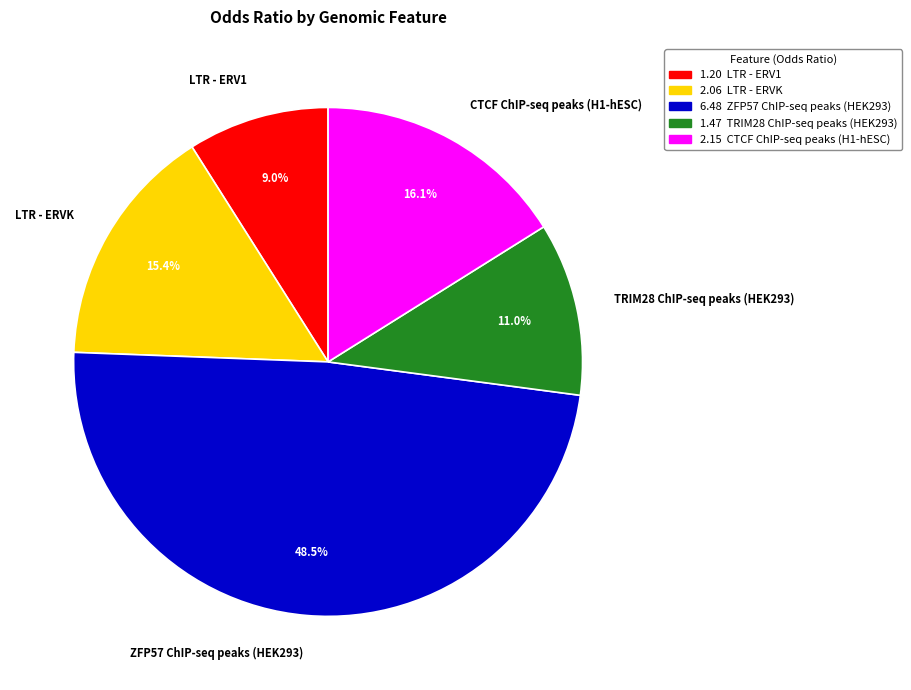

The ZFP57 ChIP-seq peaks (HEK293) slice represents 54% of the pie. True or false?

False